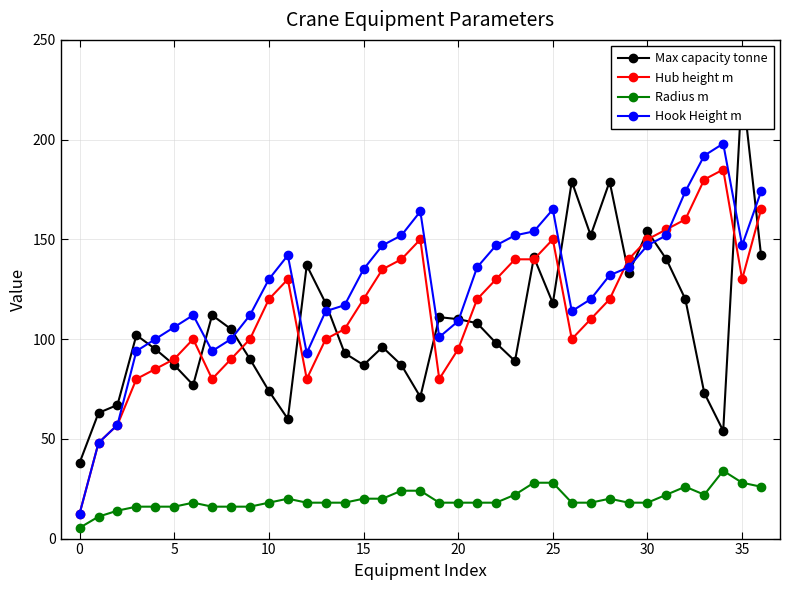

Rank the series at 32 from highest to lowest value.

Hook Height m, Hub height m, Max capacity tonne, Radius m